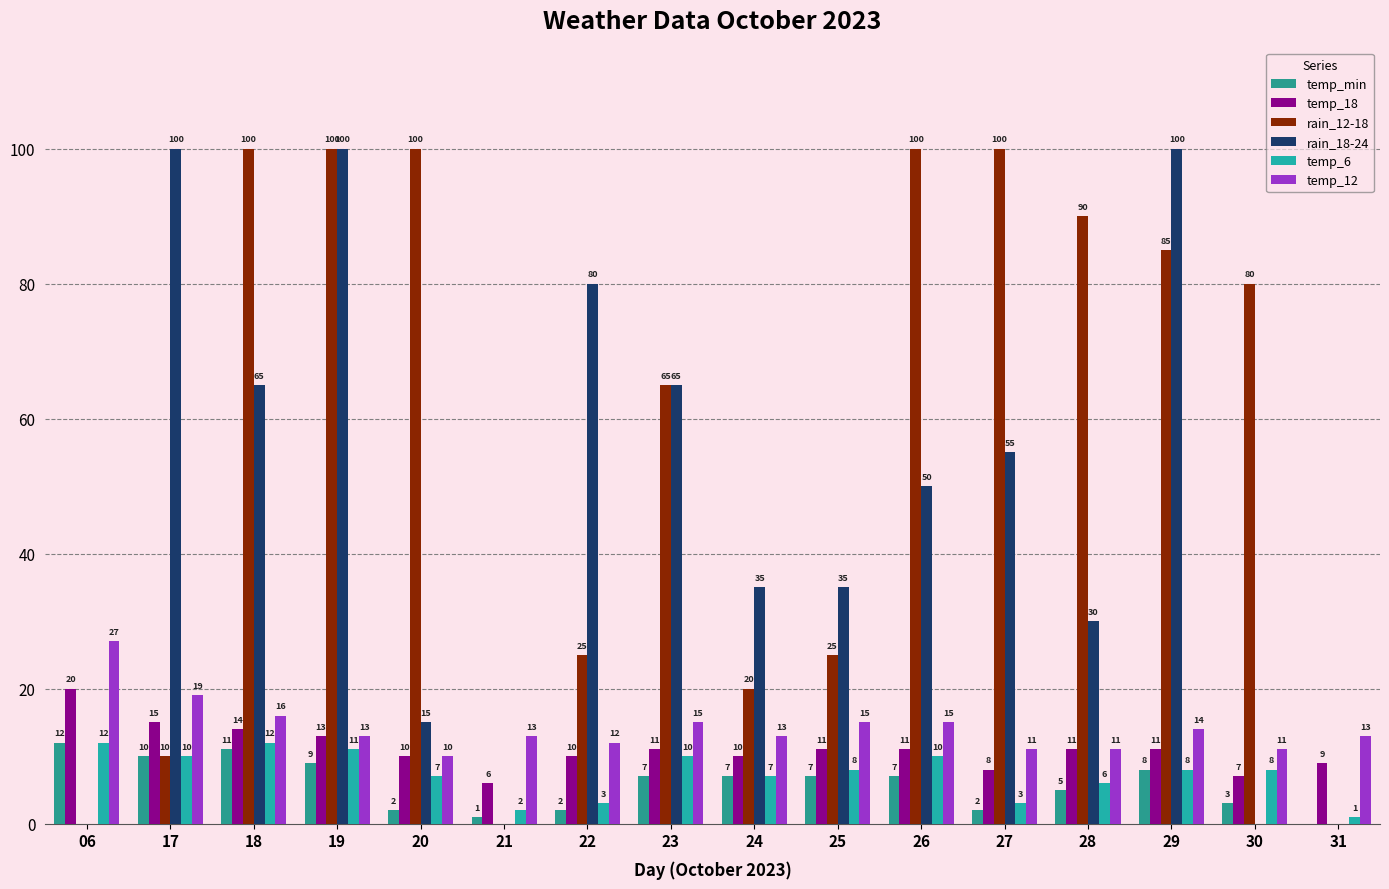

What is the difference between the maximum and minimum values in the temp_12 series?

17